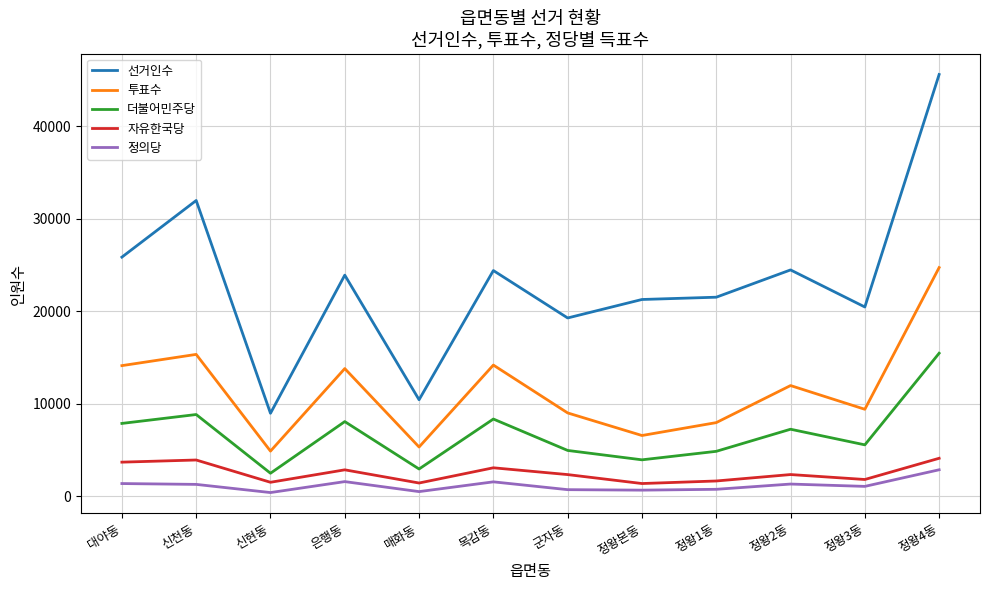

True or false: 정의당 and 선거인수 cross at least once.

False